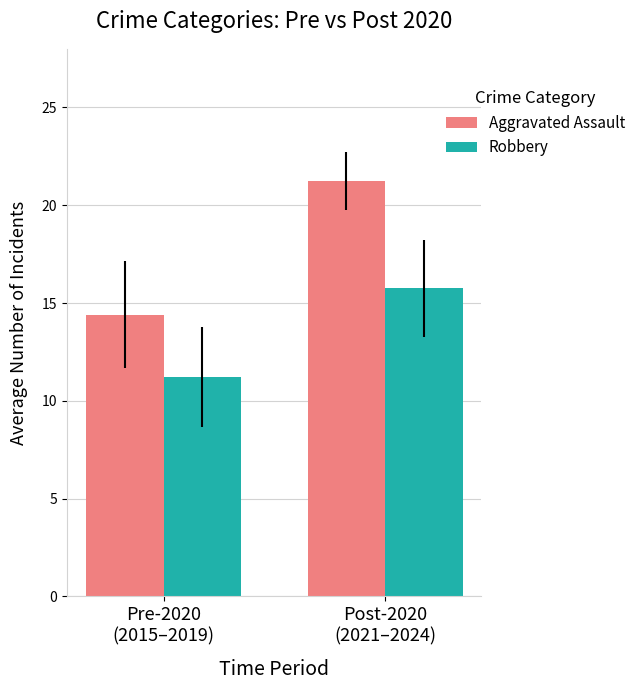

Which series has the widest spread of values?

Aggravated Assault